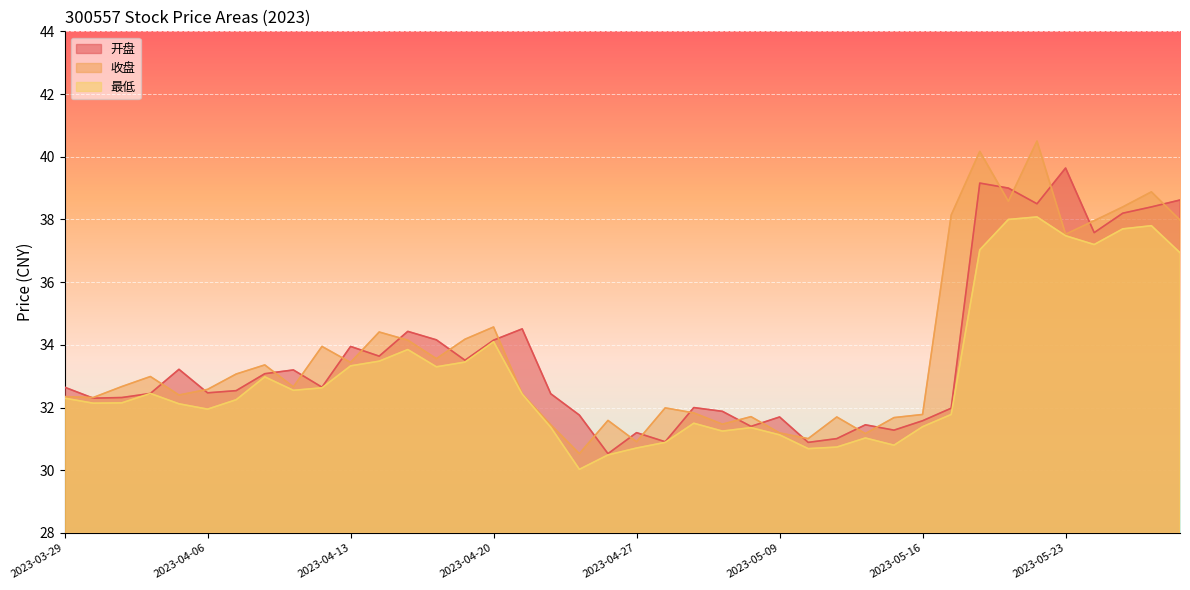

What is the sum of all 开盘 values?

1346.3